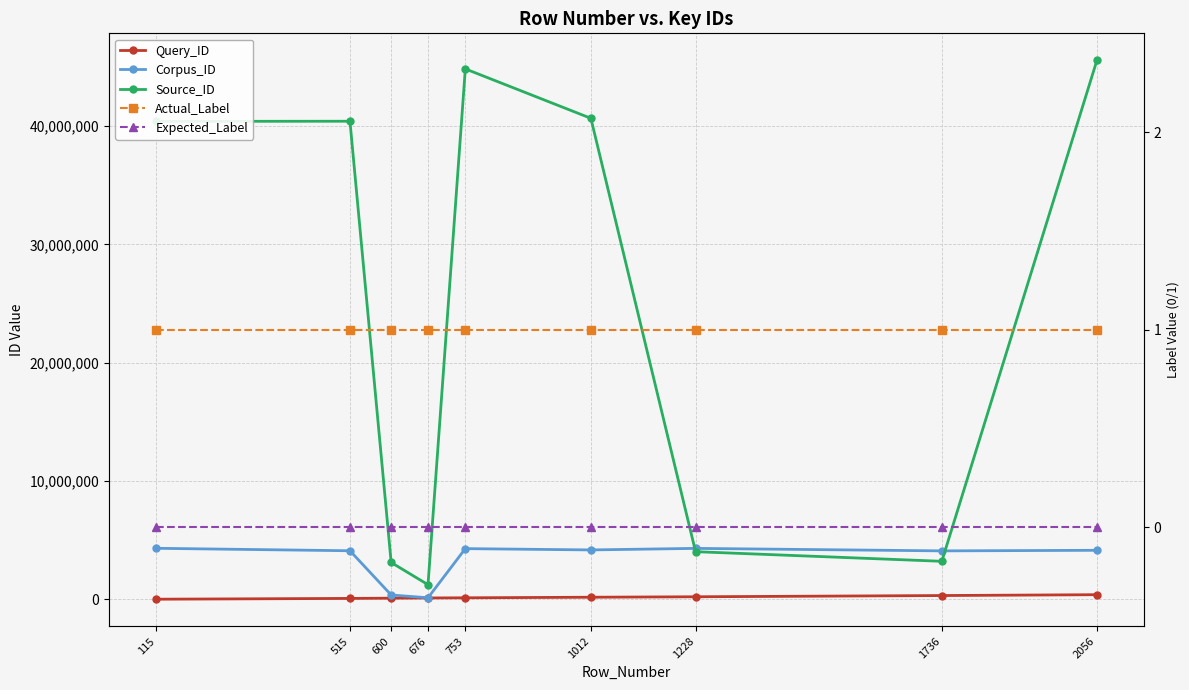

Which label corresponds to the smallest value in the chart?

115